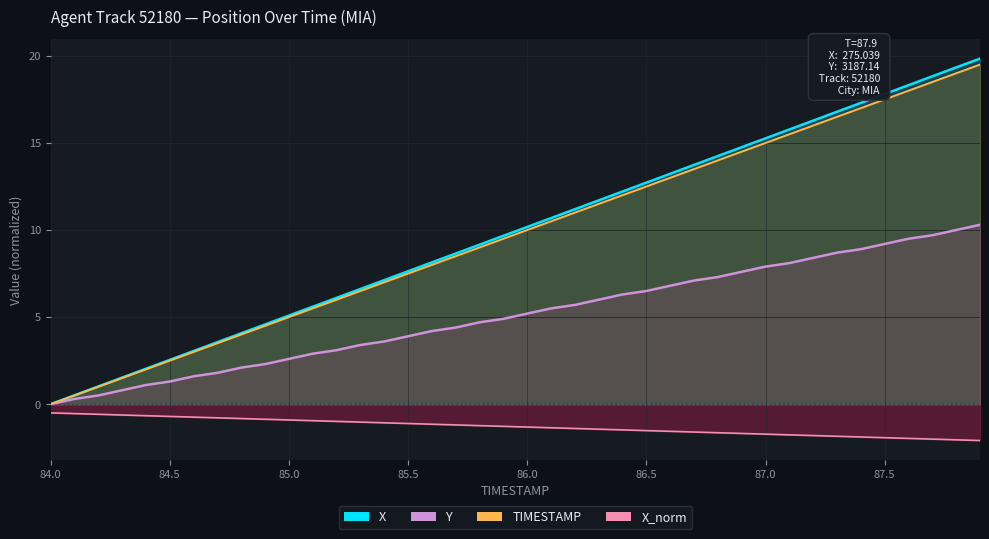

The X series shows 13.3 at 86.0. True or false?

False